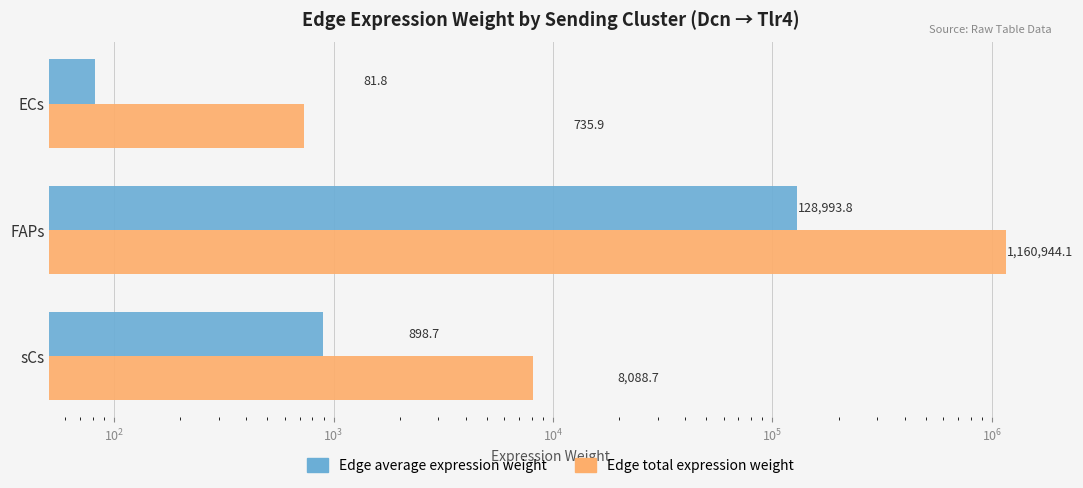

Which series has the largest total across all categories?

Edge total expression weight